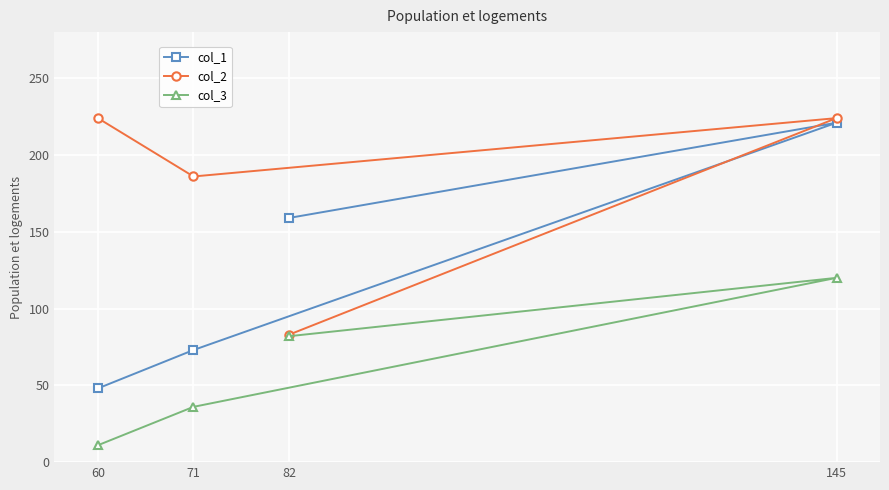

Rank the series by their maximum value, from highest to lowest.

col_2, col_1, col_3